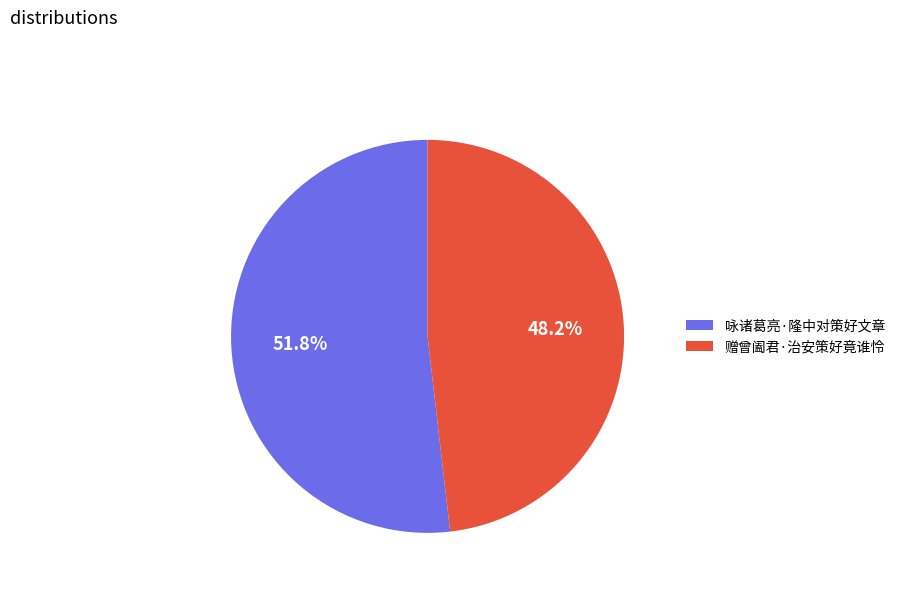

To the nearest percent, what is the average slice percentage?

50%